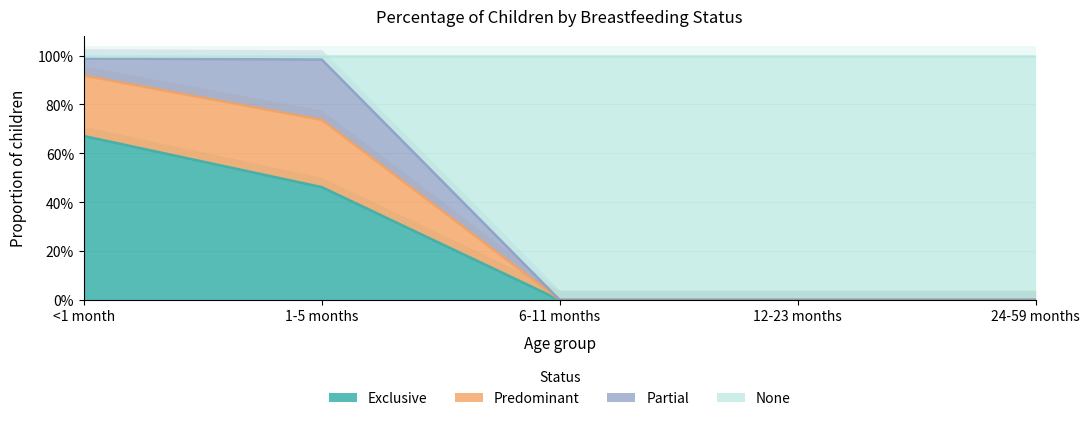

Rank the categories by None value from lowest to highest.

6-11 months, 12-23 months, 24-59 months, 1-5 months, <1 month